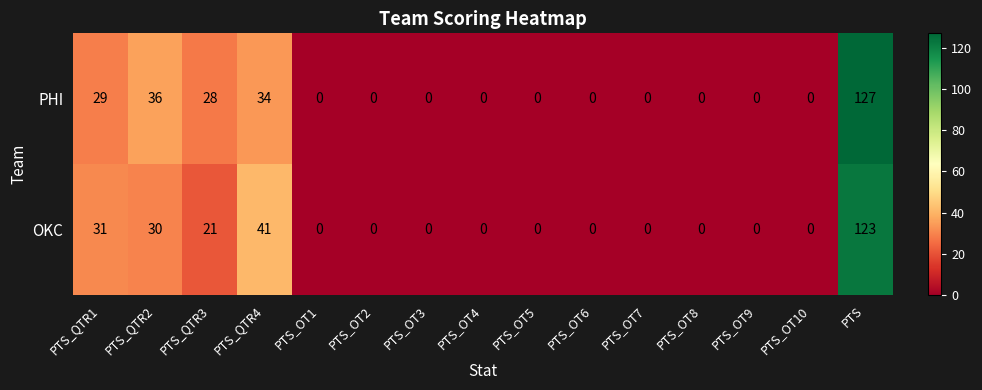

What is the difference between the maximum and minimum values in the PHI series?

127